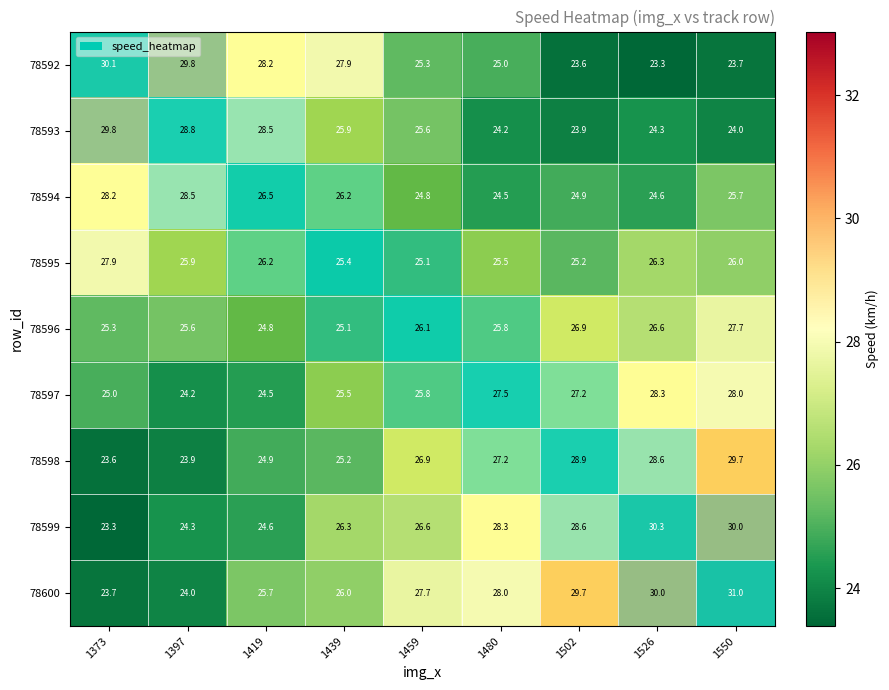

At 1459, list the series in order from smallest to largest.

78594, 78595, 78592, 78593, 78597, 78596, 78599, 78598, 78600